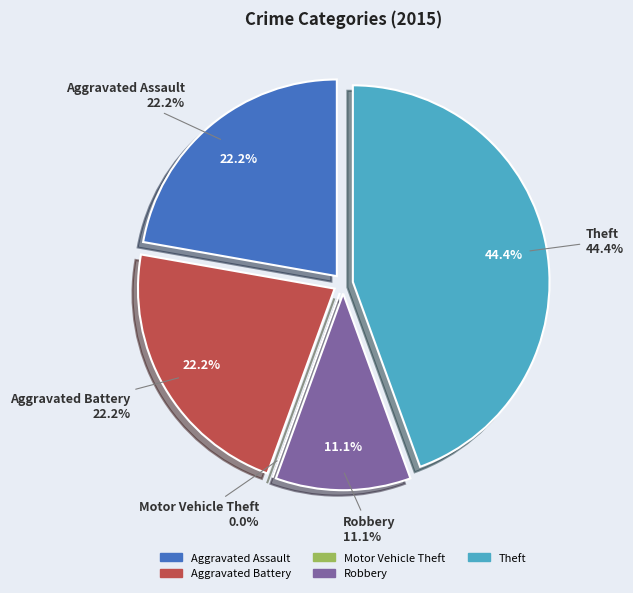

To the nearest percent, what percentage of the pie is Aggravated Assault?

22%